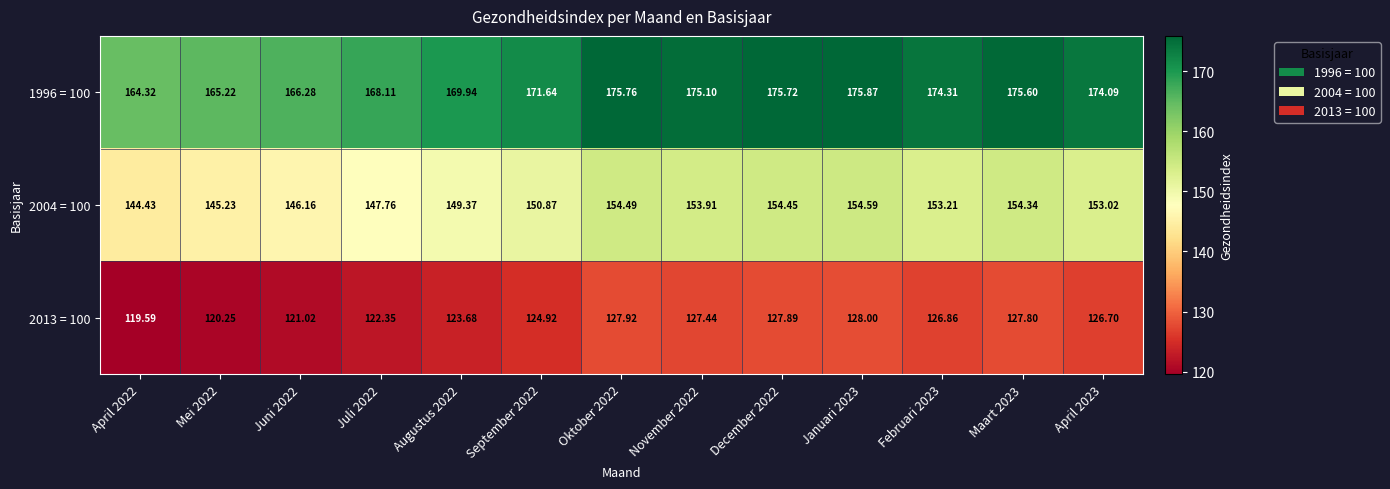

Is the value of 2004 = 100 at September 2022 greater than the value of 2013 = 100 at Oktober 2022?

Yes